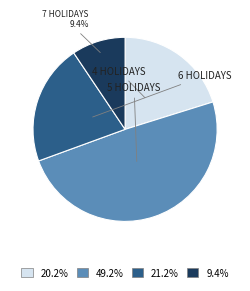

Does any single category account for the majority?

No